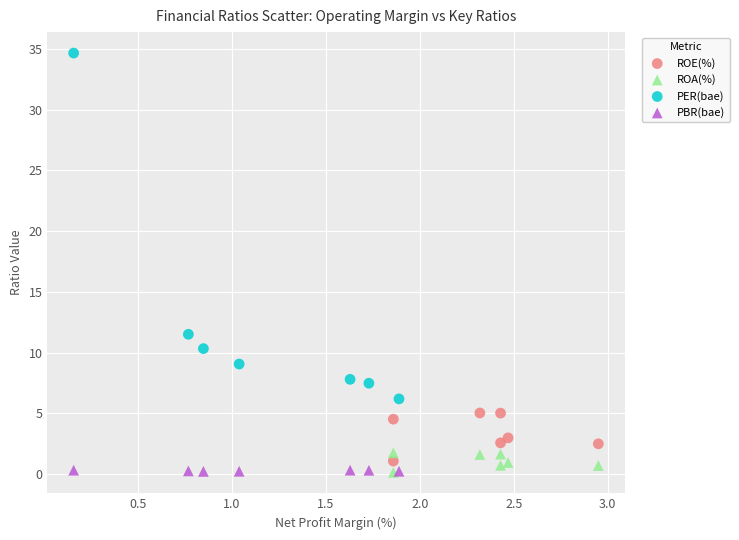

Which series has the largest Y range (max minus min)?

PER(bae)